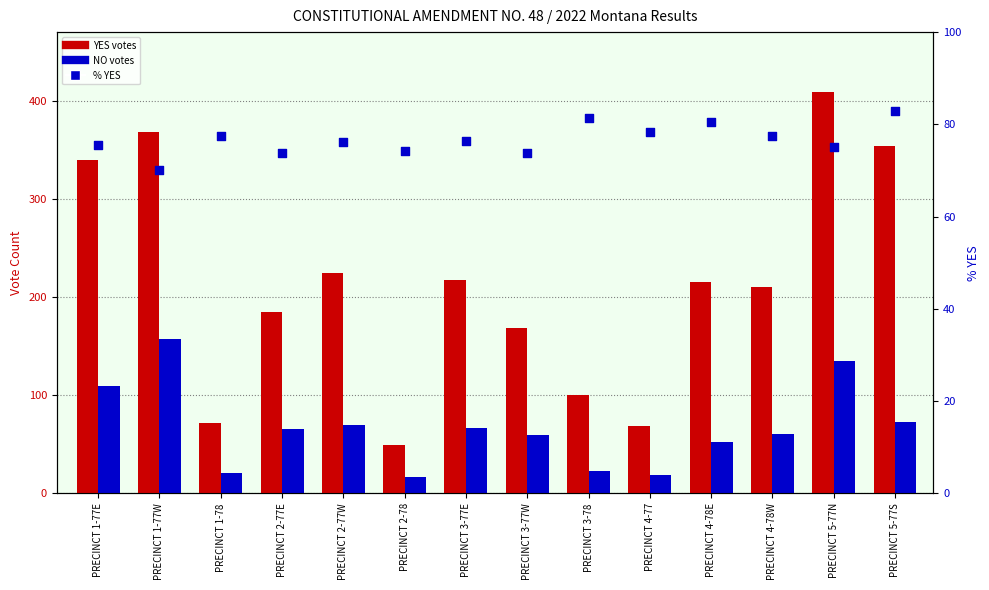

At which category is the sum across all series the highest?

PRECINCT 5-77N